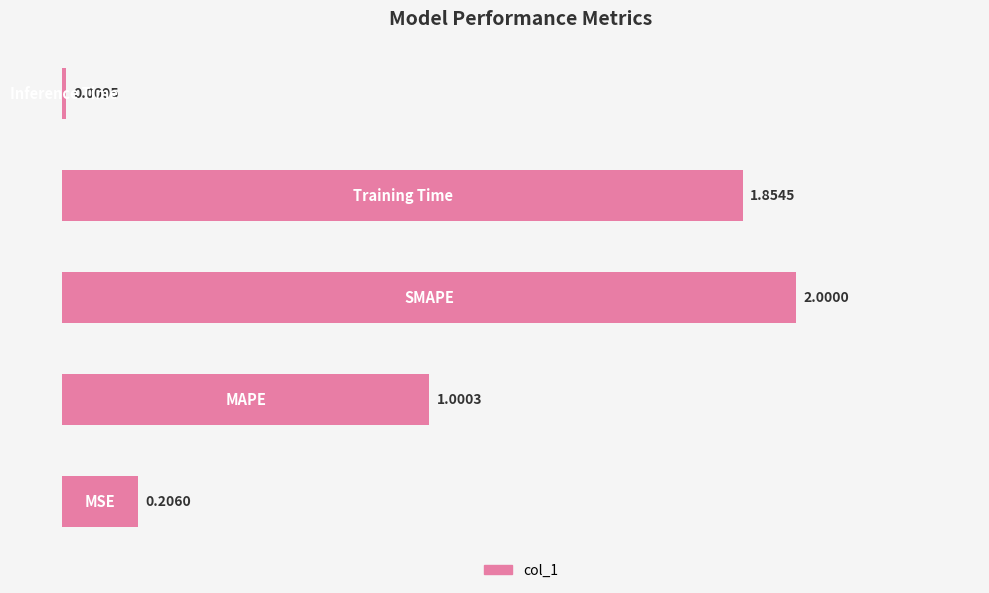

What is the difference between the maximum and second lowest values?

1.8